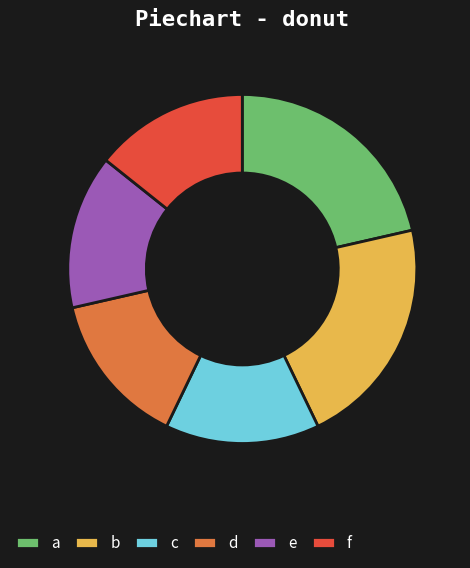

True or false: c accounts for 3% of the total.

False